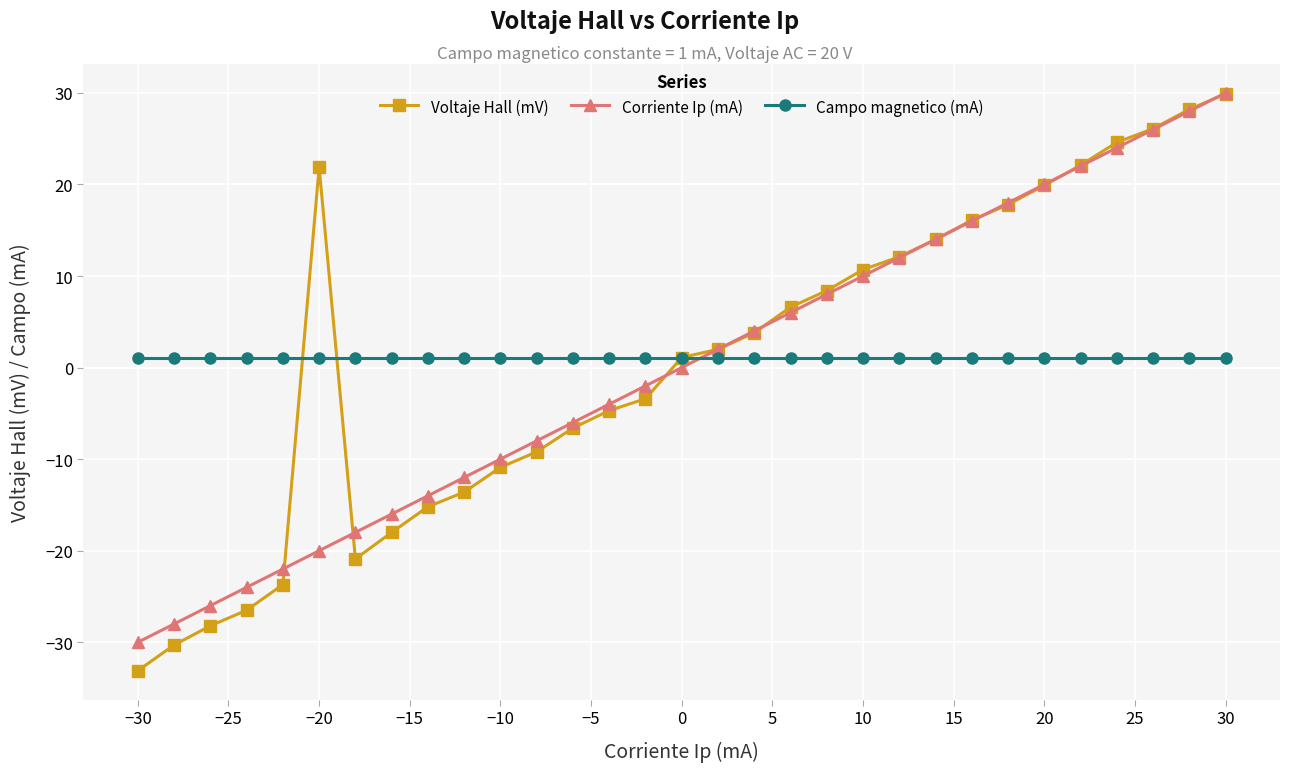

What are all the series names shown in the legend?

Voltaje Hall (mV), Corriente Ip (mA), Campo magnetico (mA)